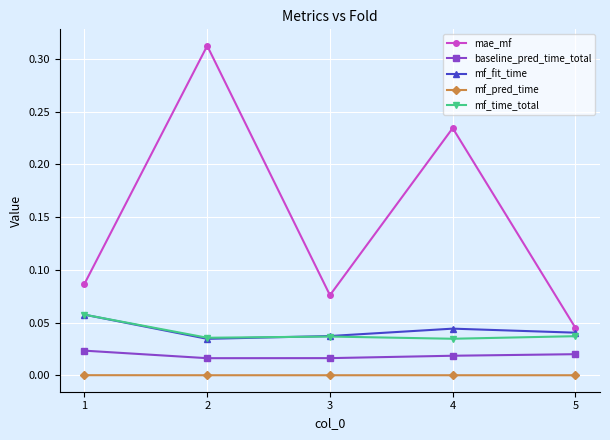

Which series has the largest range (max minus min)?

mae_mf